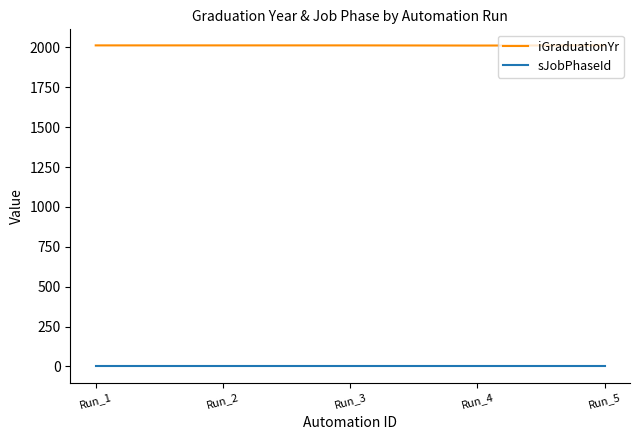

True or false: sJobPhaseId and iGraduationYr intersect in this chart.

False